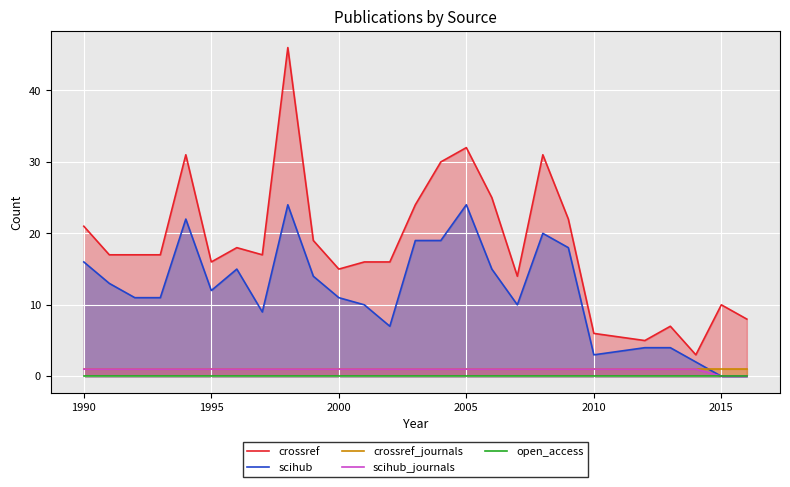

At how many categories does at least one series exceed 33?

1